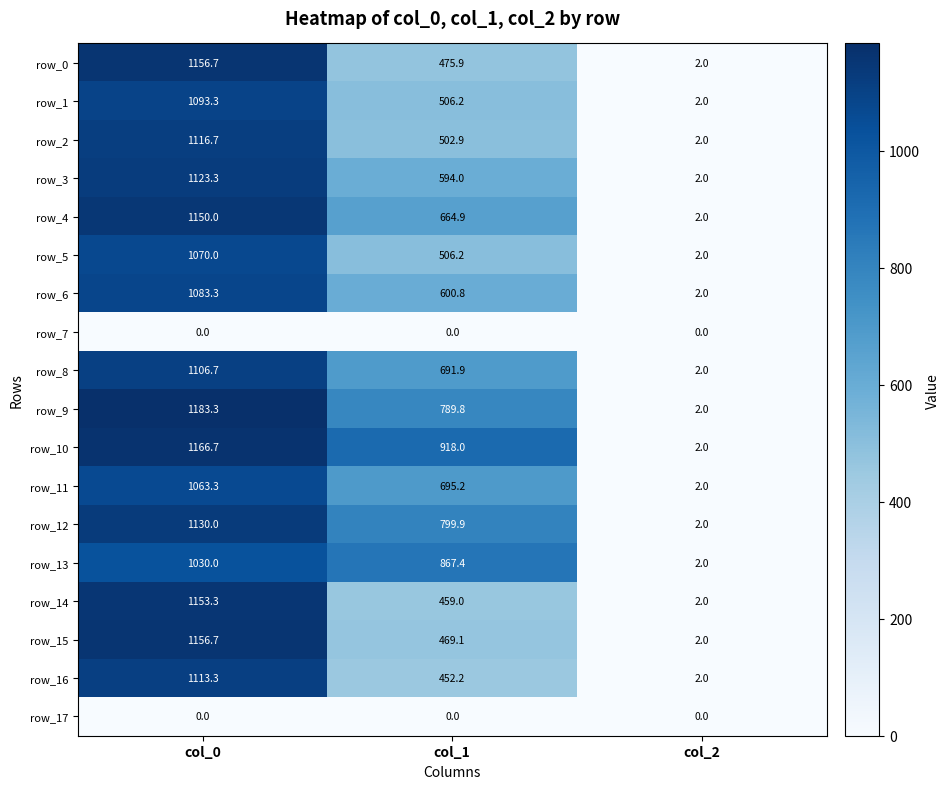

Where does the row_6 series first go above 600?

col_0